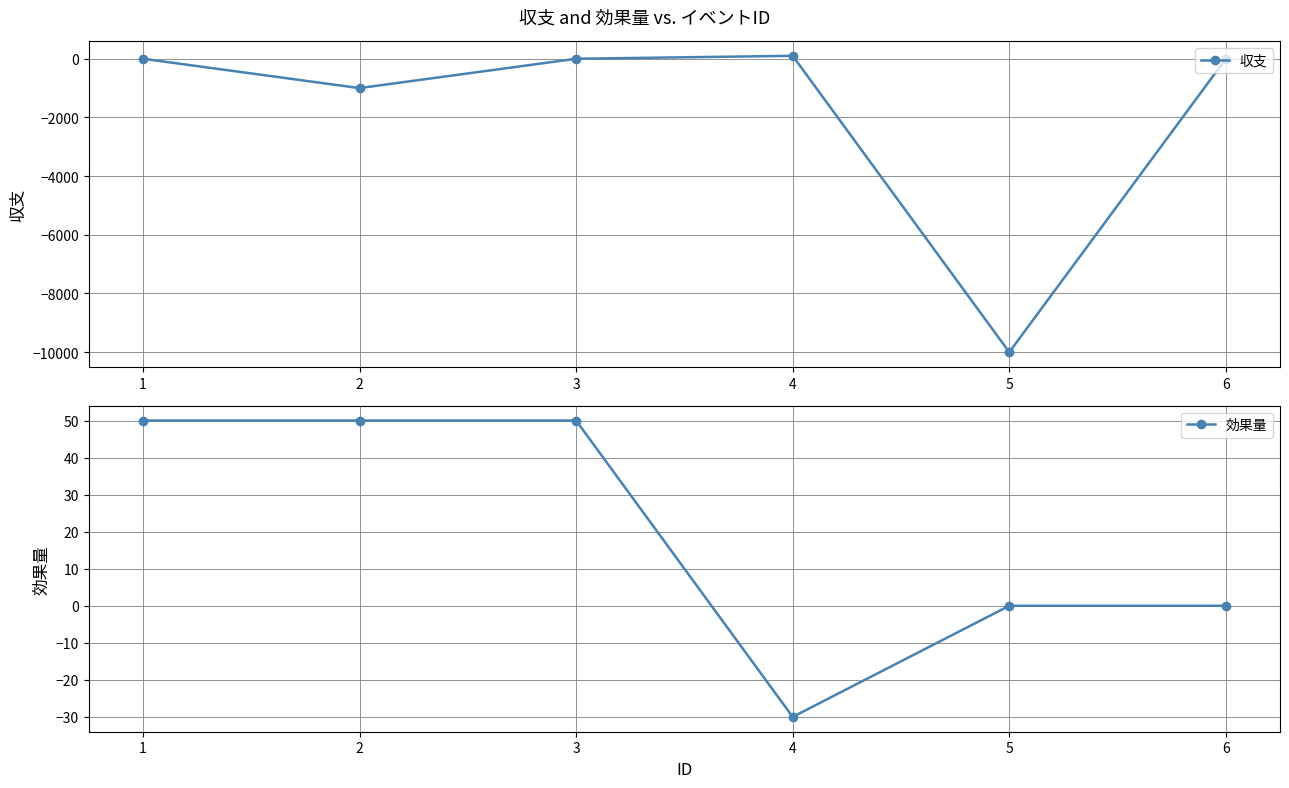

What is the difference between the maximum and minimum values in the 収支 series?

10100